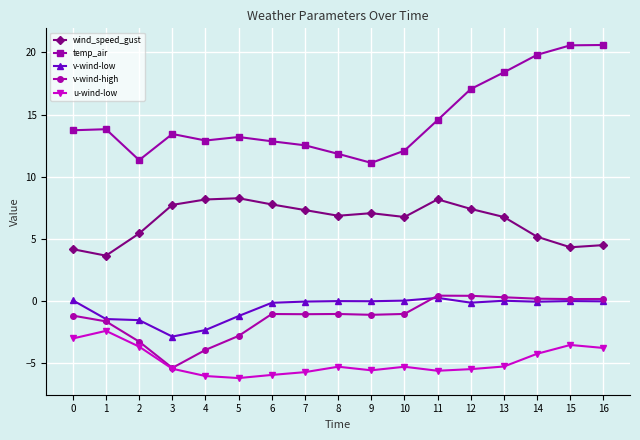

What are all the series names shown in the legend?

wind_speed_gust, temp_air, v-wind-low, v-wind-high, u-wind-low